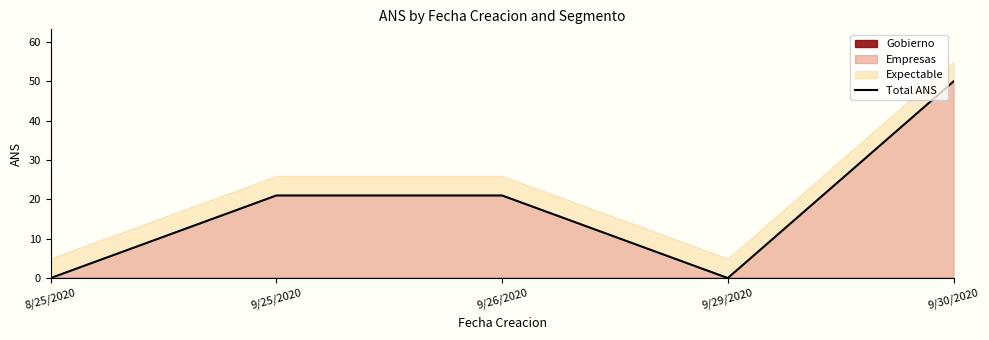

Reading right to left, extract all data points from this chart.

9/30/2020=50	9/29/2020=0	9/26/2020=21	9/25/2020=21	8/25/2020=0